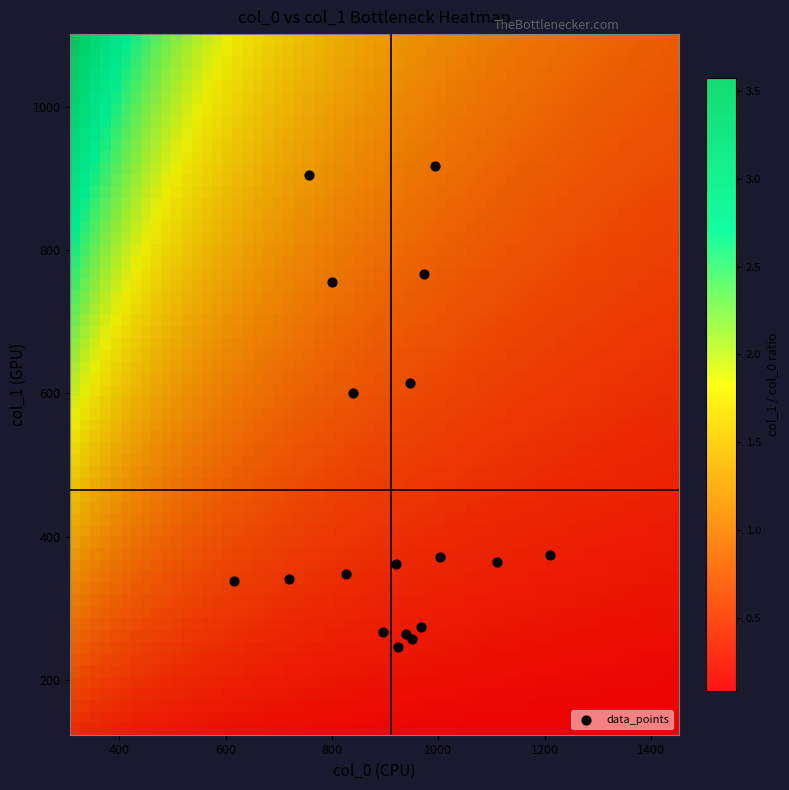

What Y value in the scatter plot is closest to 582?

600.8